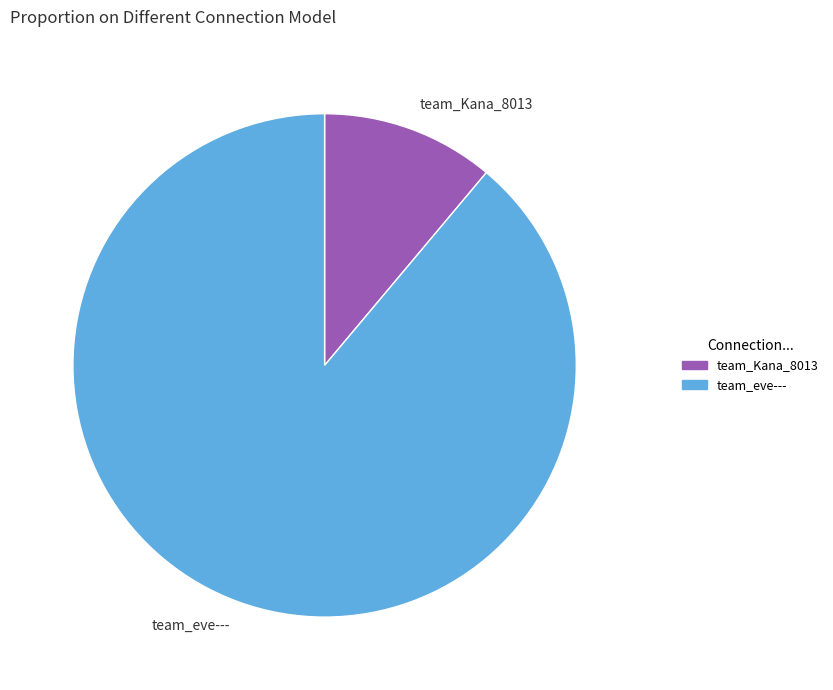

Approximately how many times larger is the value at team_eve--- compared to team_Kana_8013?

8.0